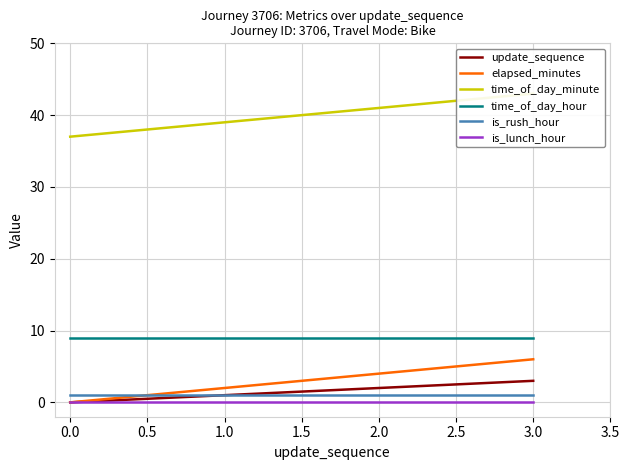

True or false: is_lunch_hour has a value of 0 at 1.0.

True